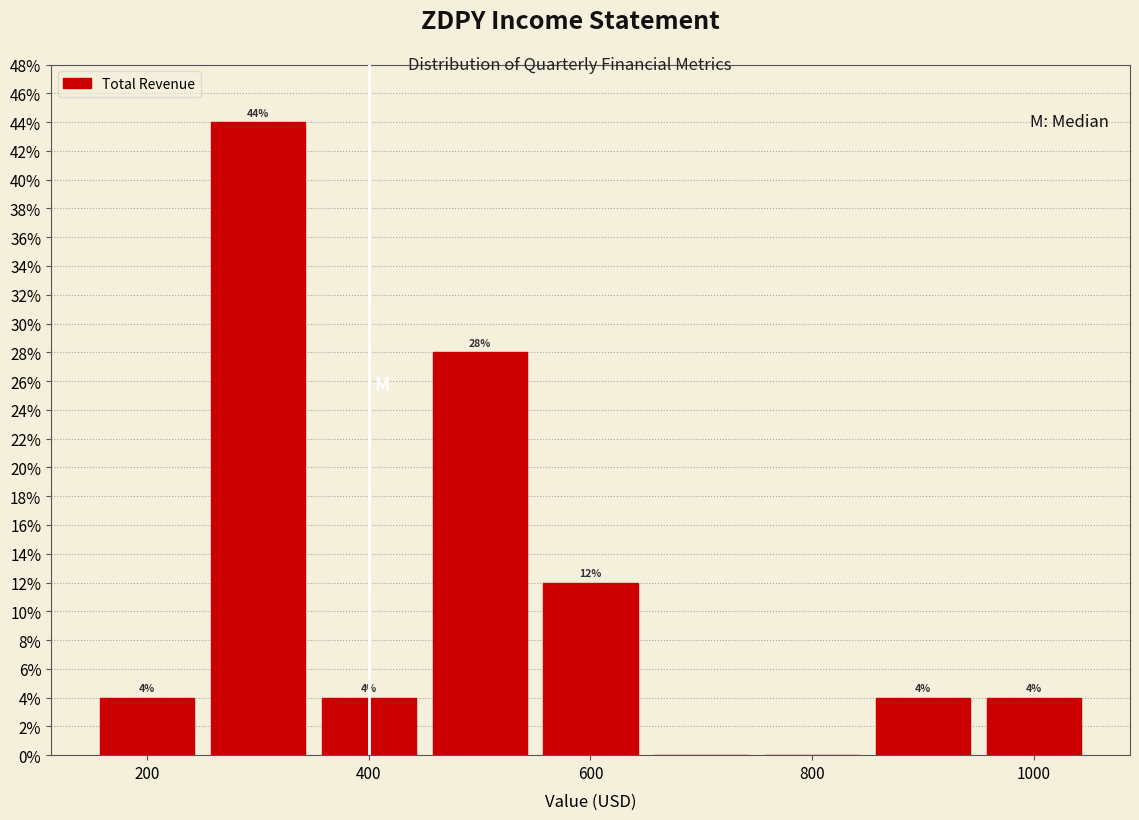

Which range on the x-axis has the tallest bar?

250 to 350